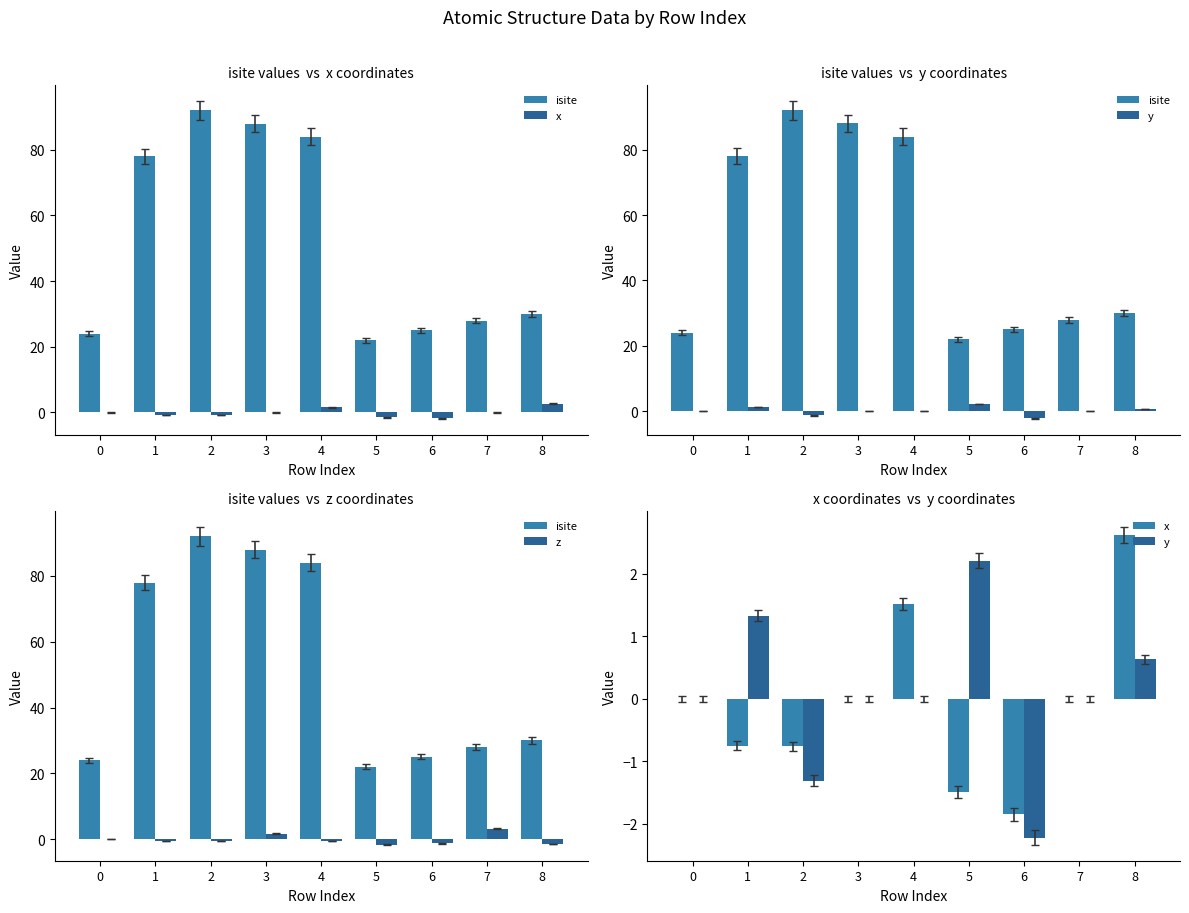

What is the average value of the isite series?

52.3